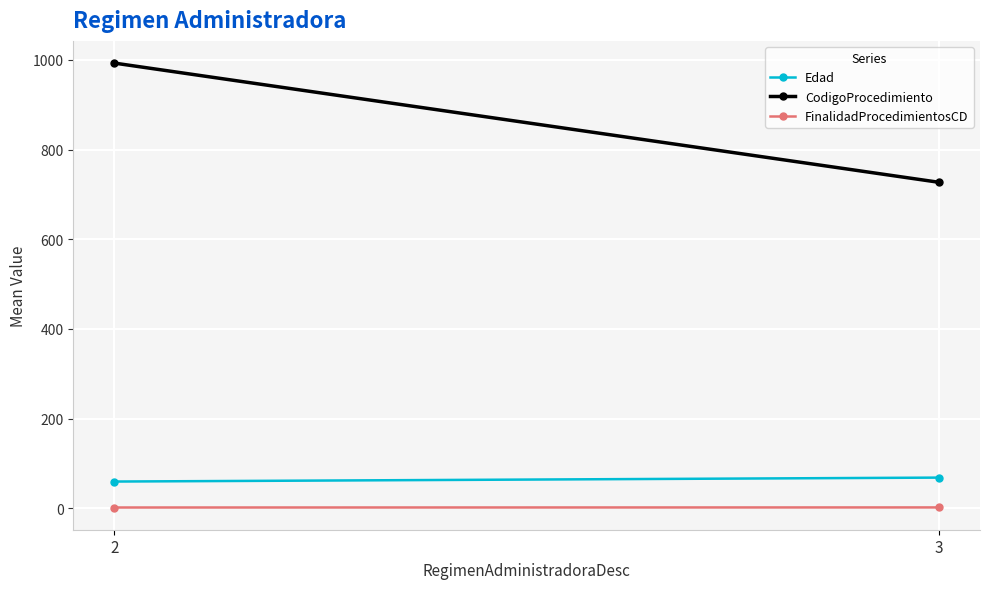

What is the sum of the FinalidadProcedimientosCD values at 2 and 3?

3.8